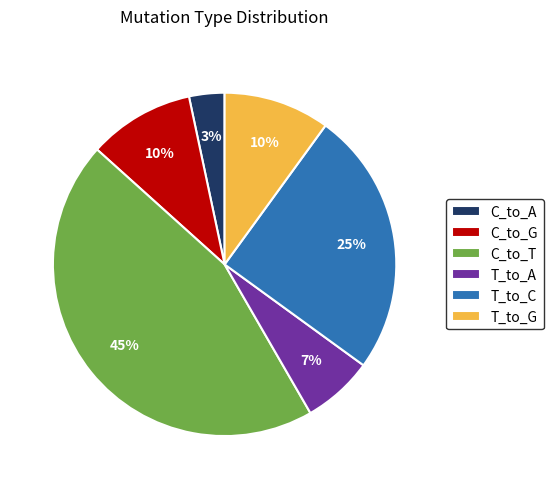

Is the sum of C_to_G and T_to_G greater than half?

No